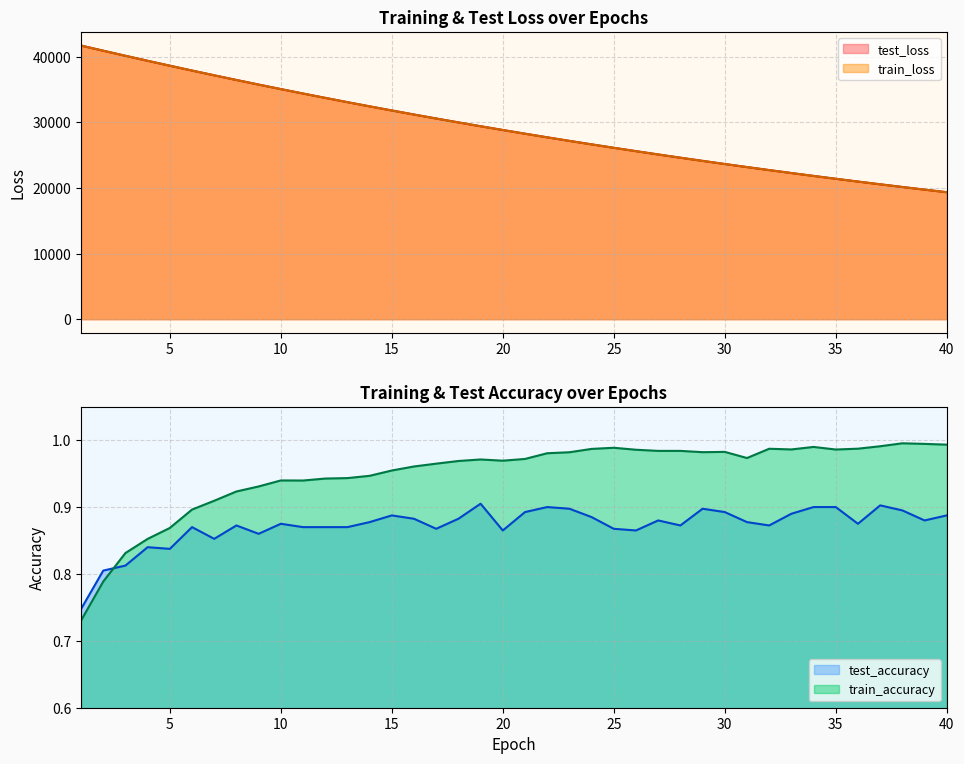

Which series has the widest spread of values?

train_loss